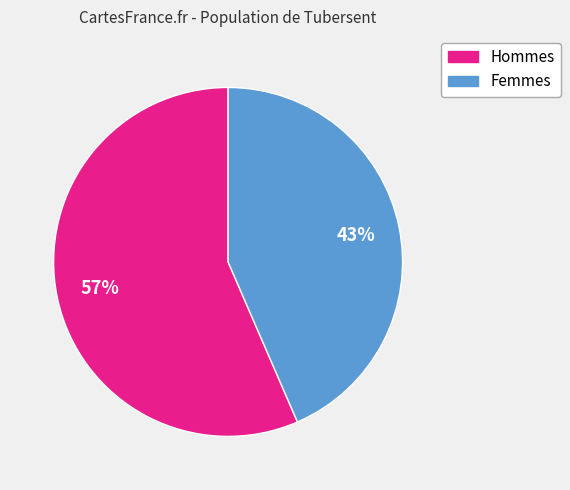

To the nearest percent, what is the average slice percentage?

50%